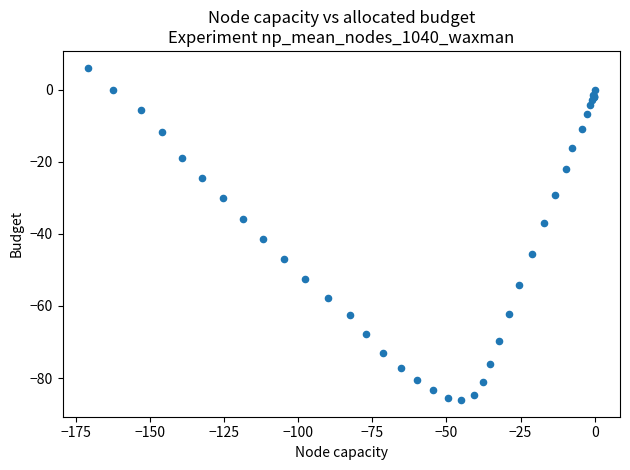

What Y value in the scatter plot is closest to -40?

-41.4